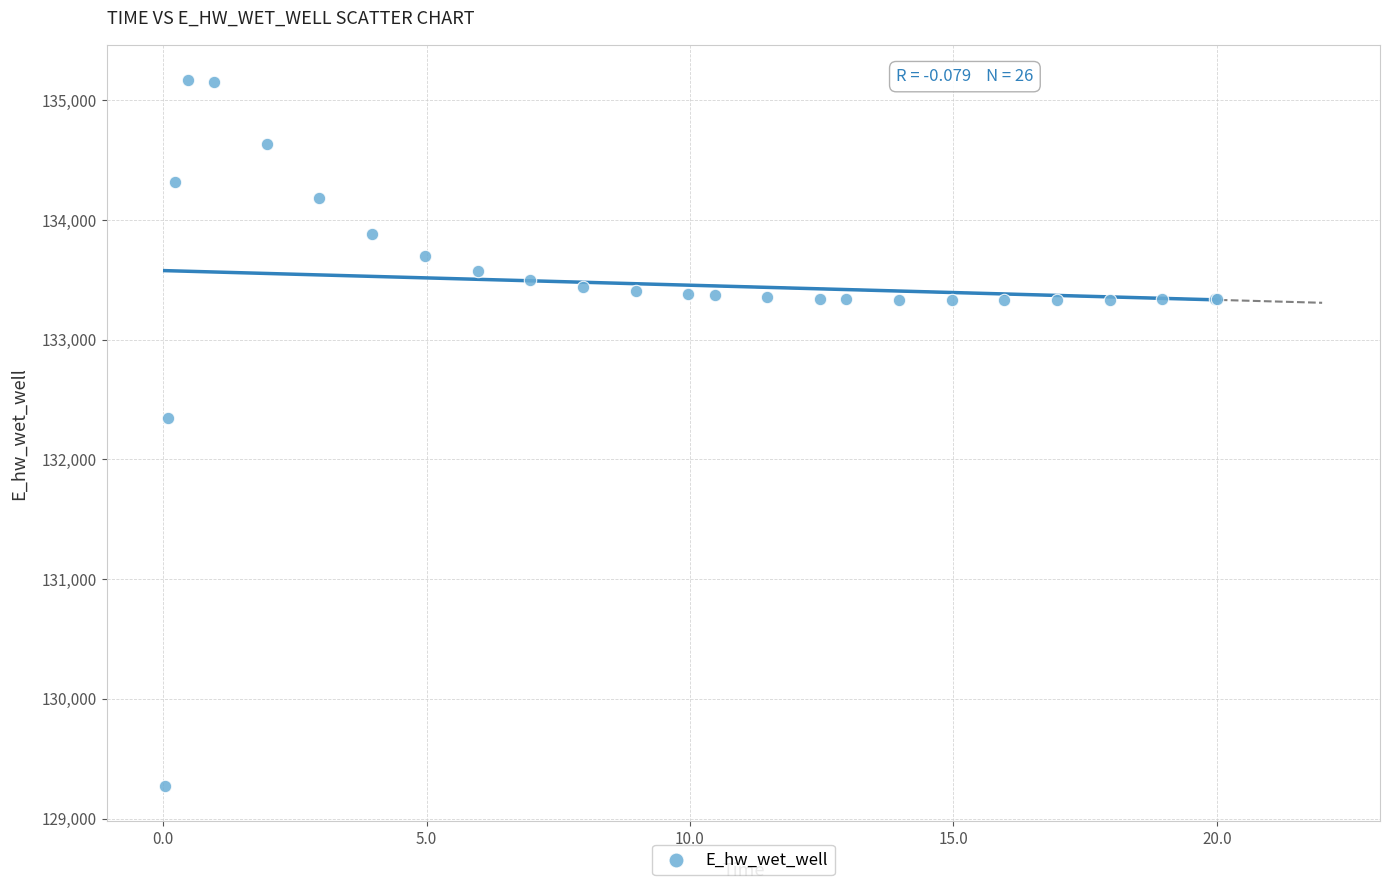

What Y value in the scatter plot is closest to 132219?

132349.1